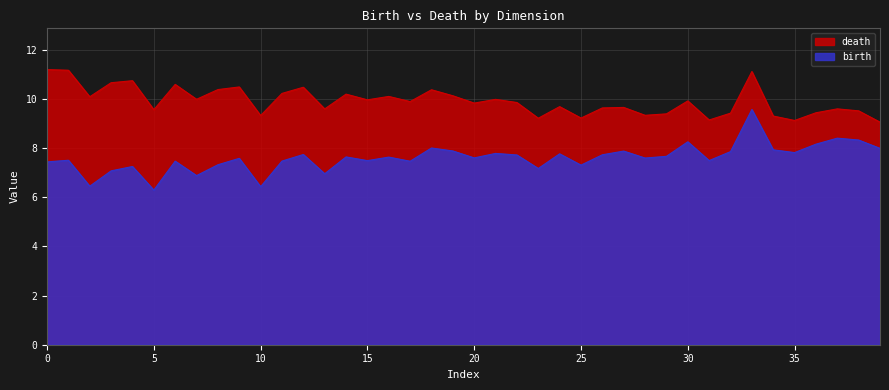

Is it true that birth equals 1.8 at 32?

False